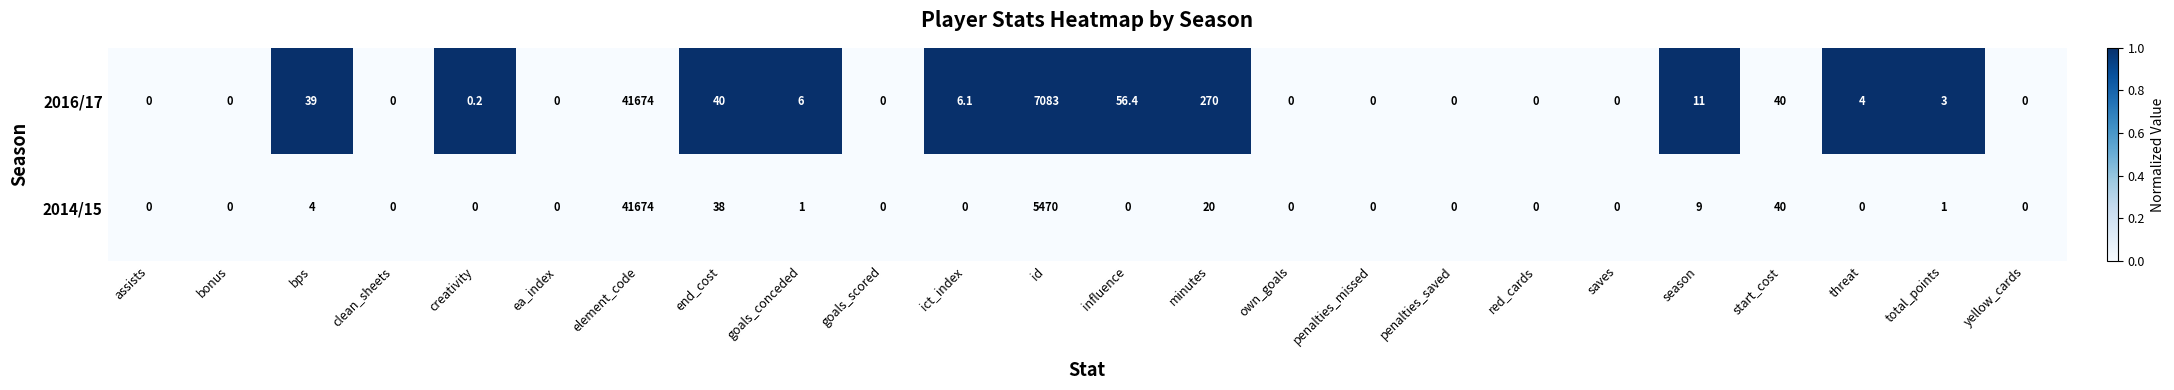

List the series in order of their overall mean, lowest first.

2014/15, 2016/17